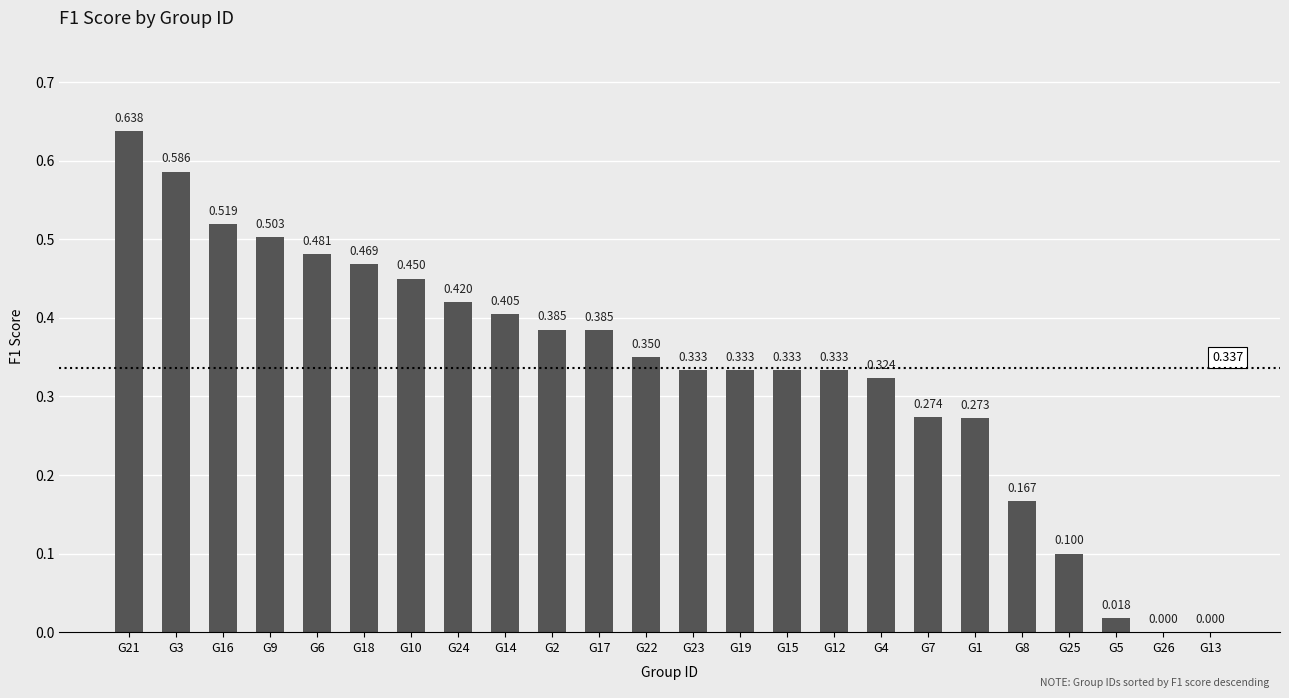

Reading left to right, transcribe all the data shown in this chart.

G21=0.6	G3=0.6	G16=0.5	G9=0.5	G6=0.5	G18=0.5	G10=0.5	G24=0.4	G14=0.4	G2=0.4	G17=0.4	G22=0.3	G23=0.3	G19=0.3	G15=0.3	G12=0.3	G4=0.3	G7=0.3	G1=0.3	G8=0.2	G25=0.1	G5=0.0	G26=0.0	G13=0.0